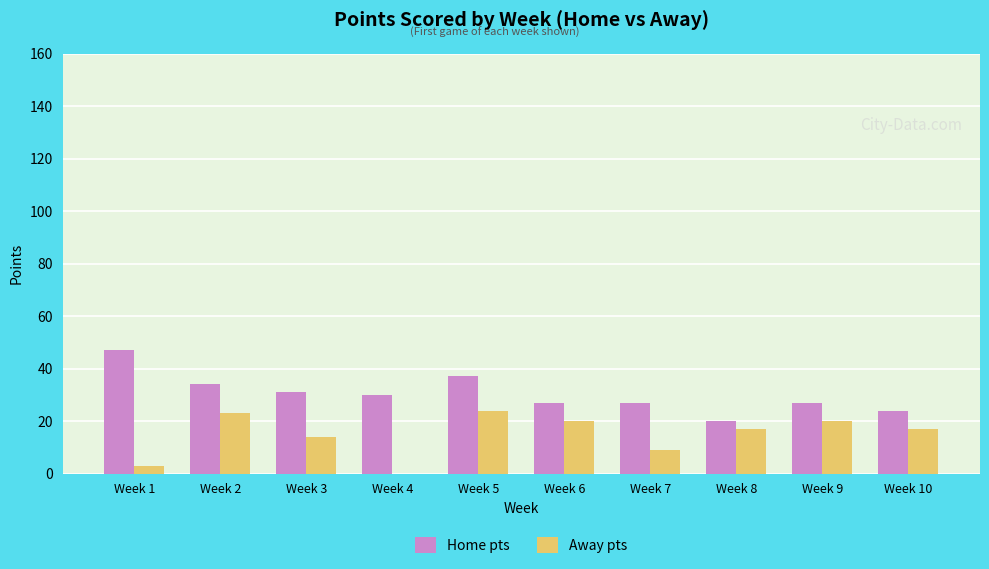

Read the Away pts value at Week 6.

20